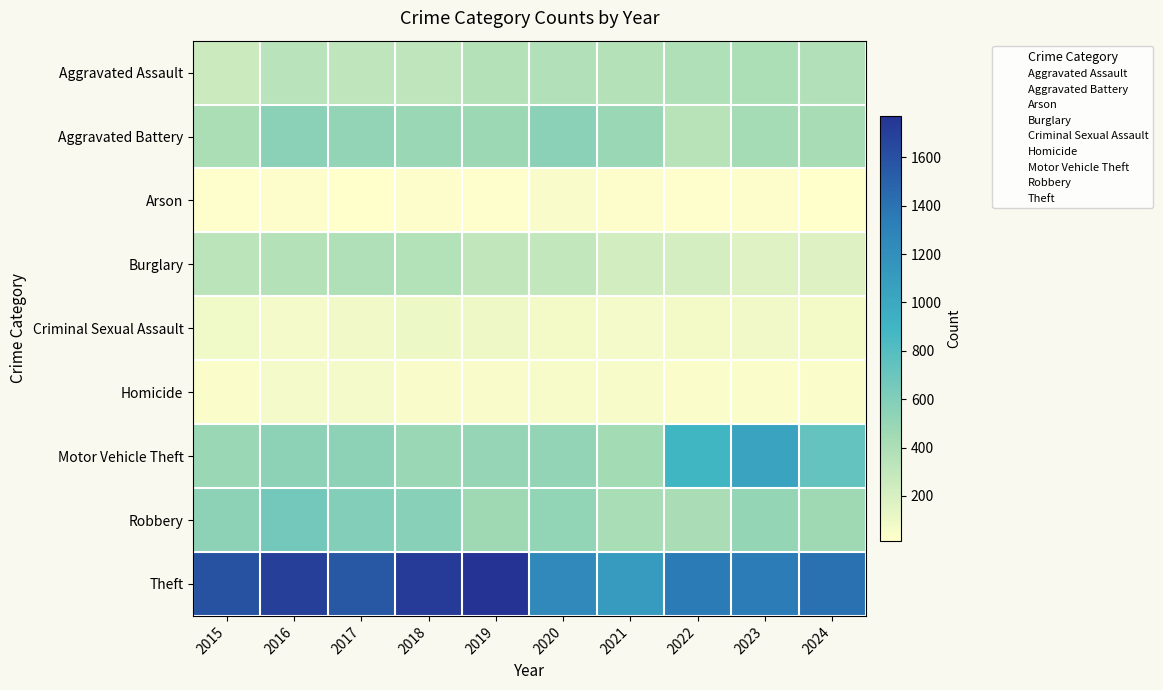

How many data points does each series have?

10